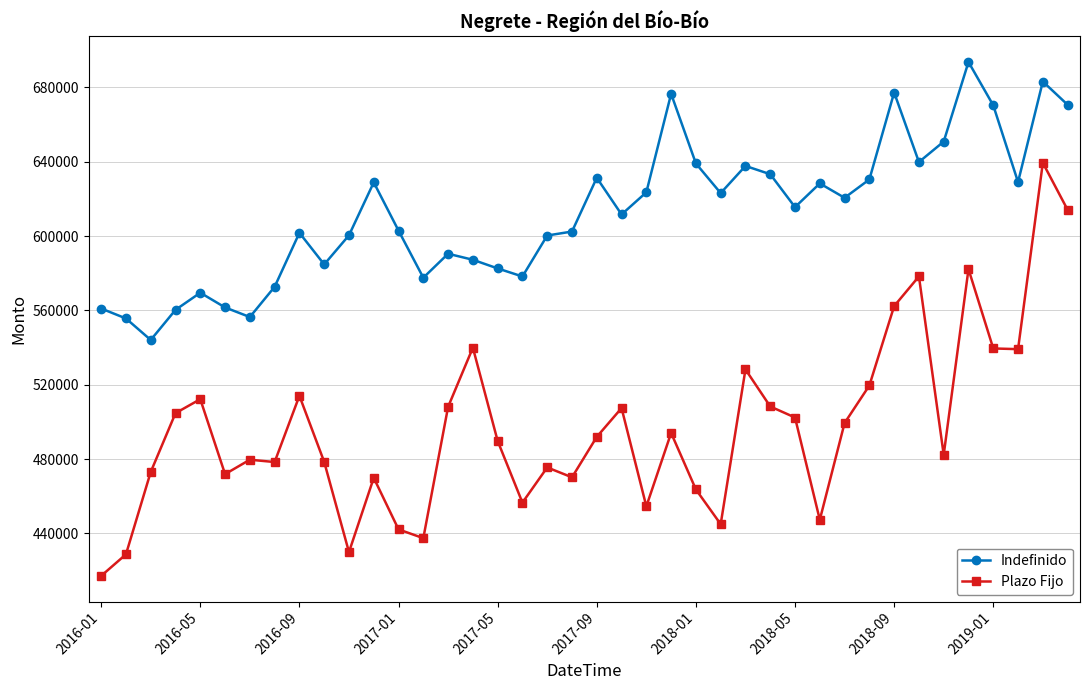

Count the number of categories in the chart.

40